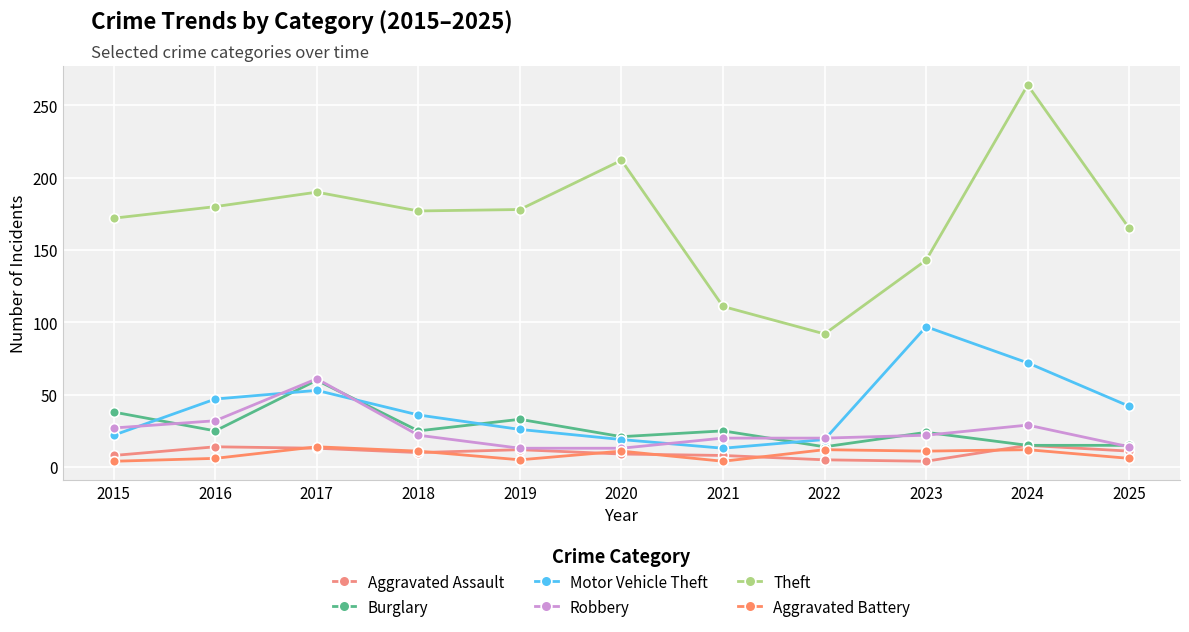

The Motor Vehicle Theft series shows 42 at 2025. True or false?

True